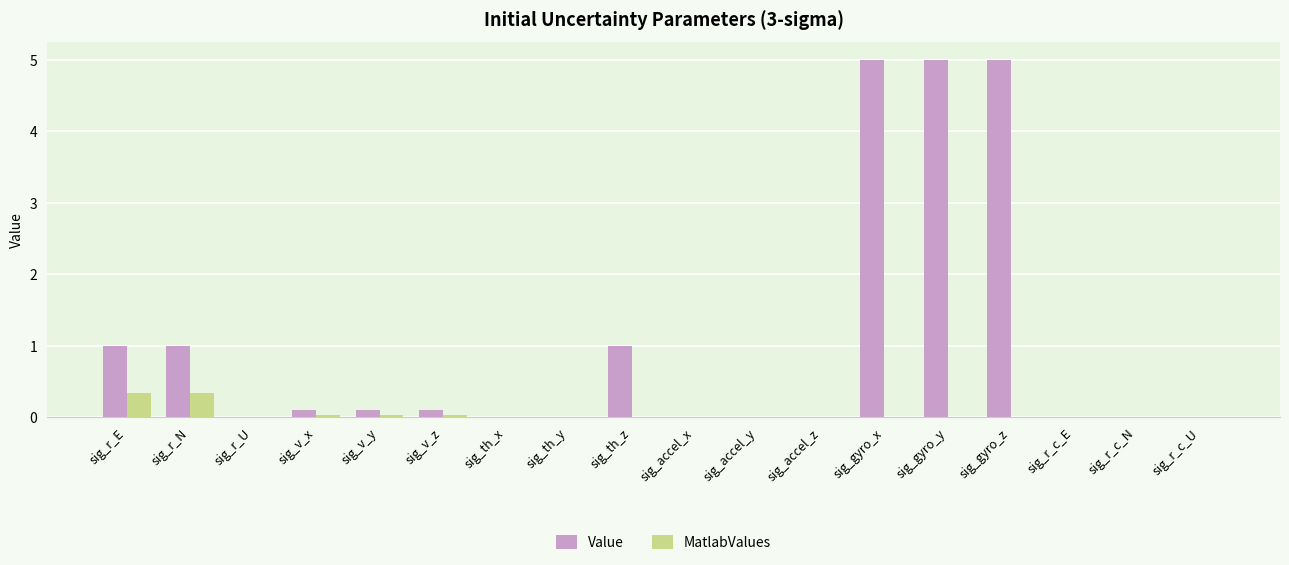

What is the sum of all MatlabValues values?

0.8